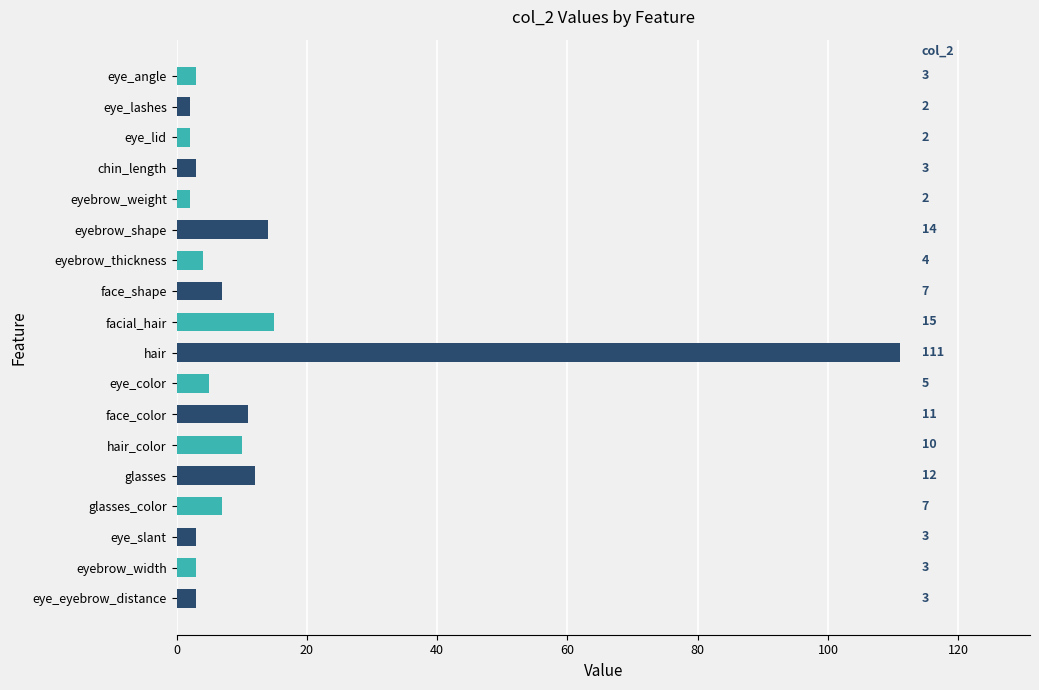

At which label is the value closest to 56?

facial_hair